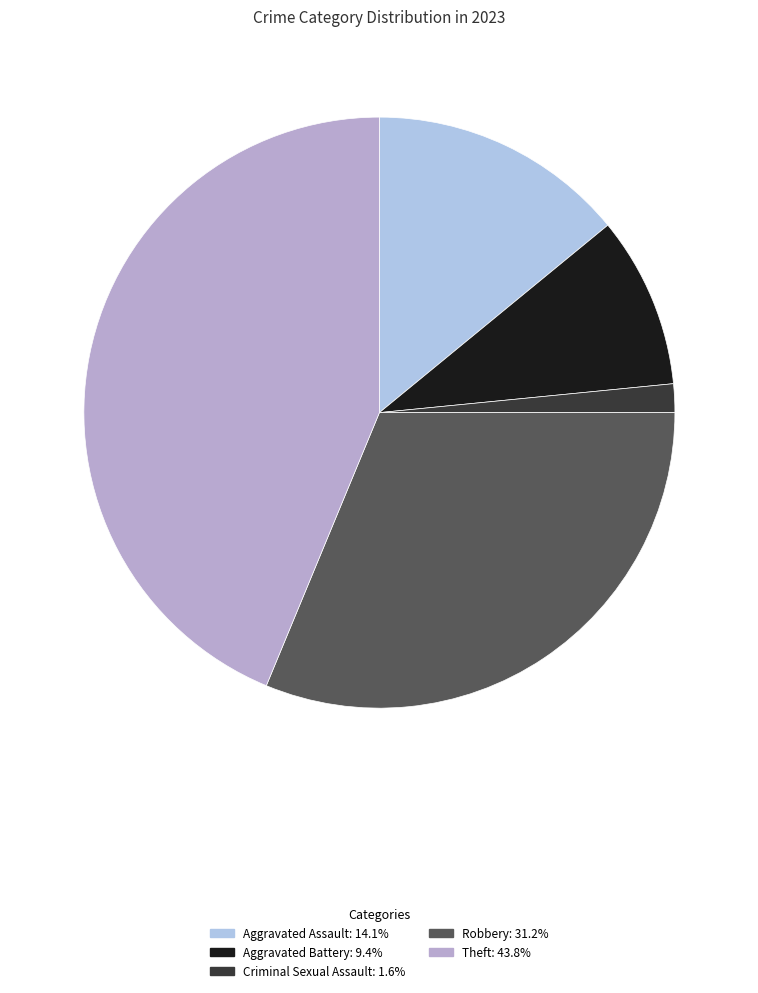

How many slices are in this pie chart?

5